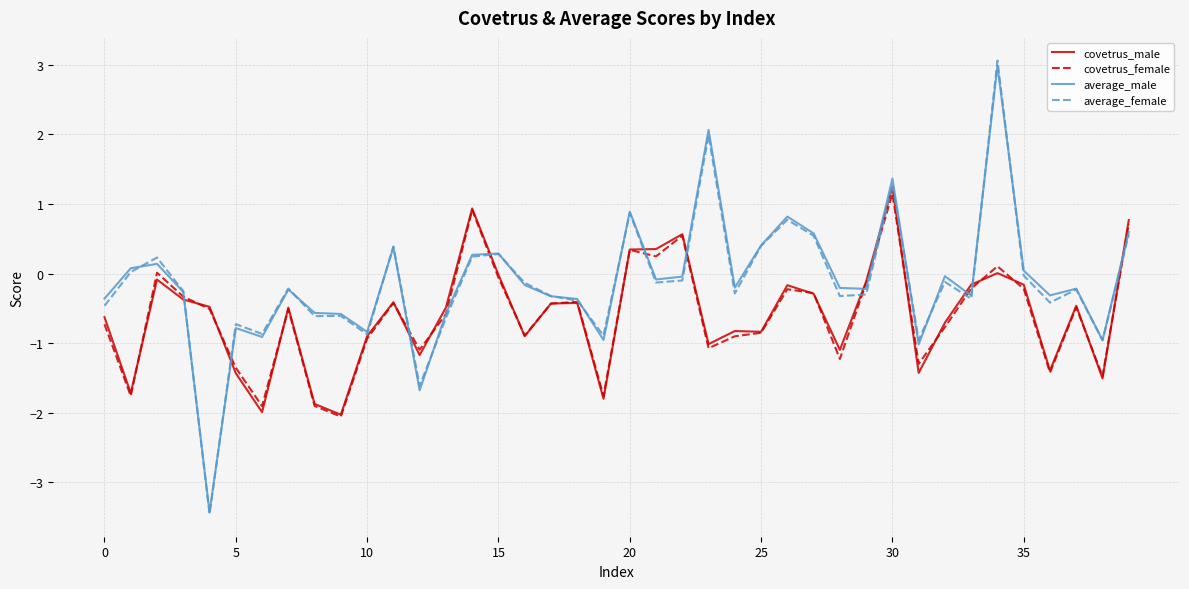

What is the greatest value displayed?

3.1